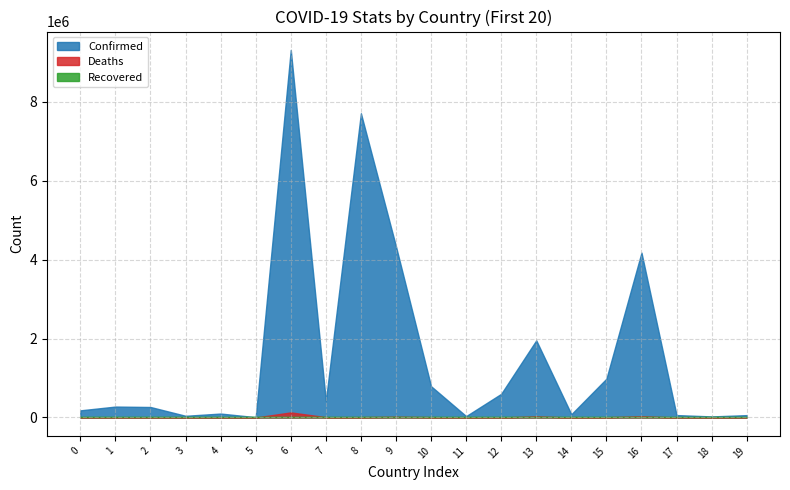

At which category is the sum across all series the highest?

6